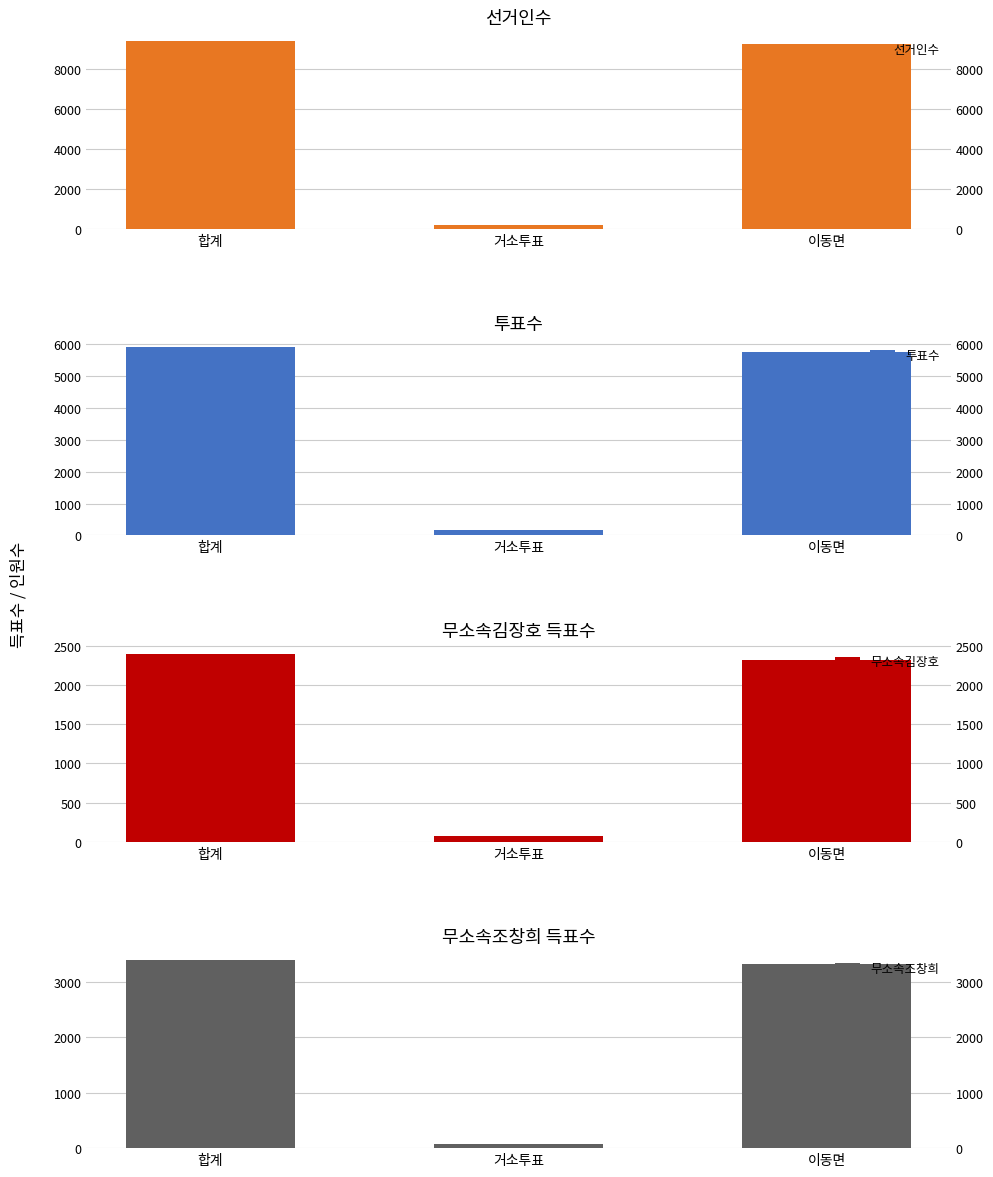

List the labels in order of 무소속조창희 value, largest first.

합계, 이동면, 거소투표